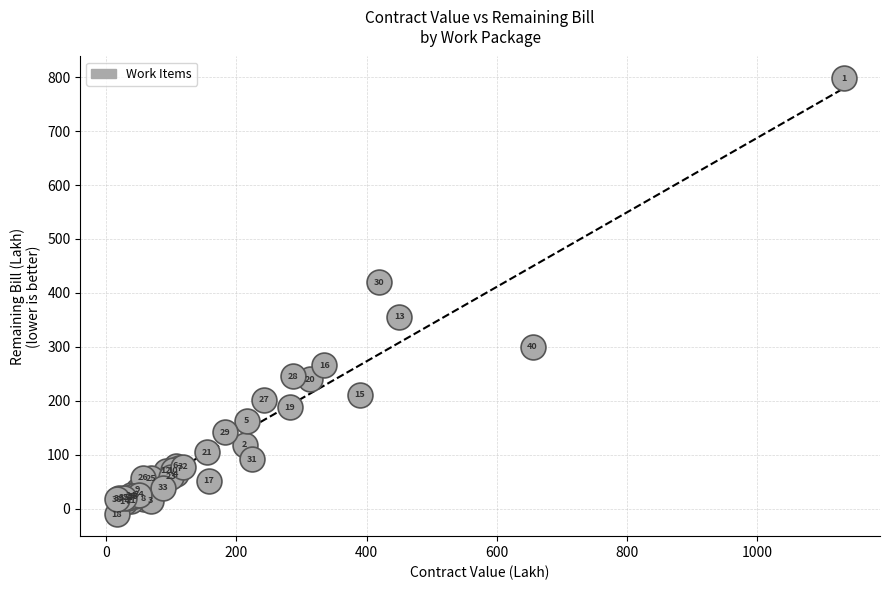

What Y value in the scatter plot is closest to 393?

419.7